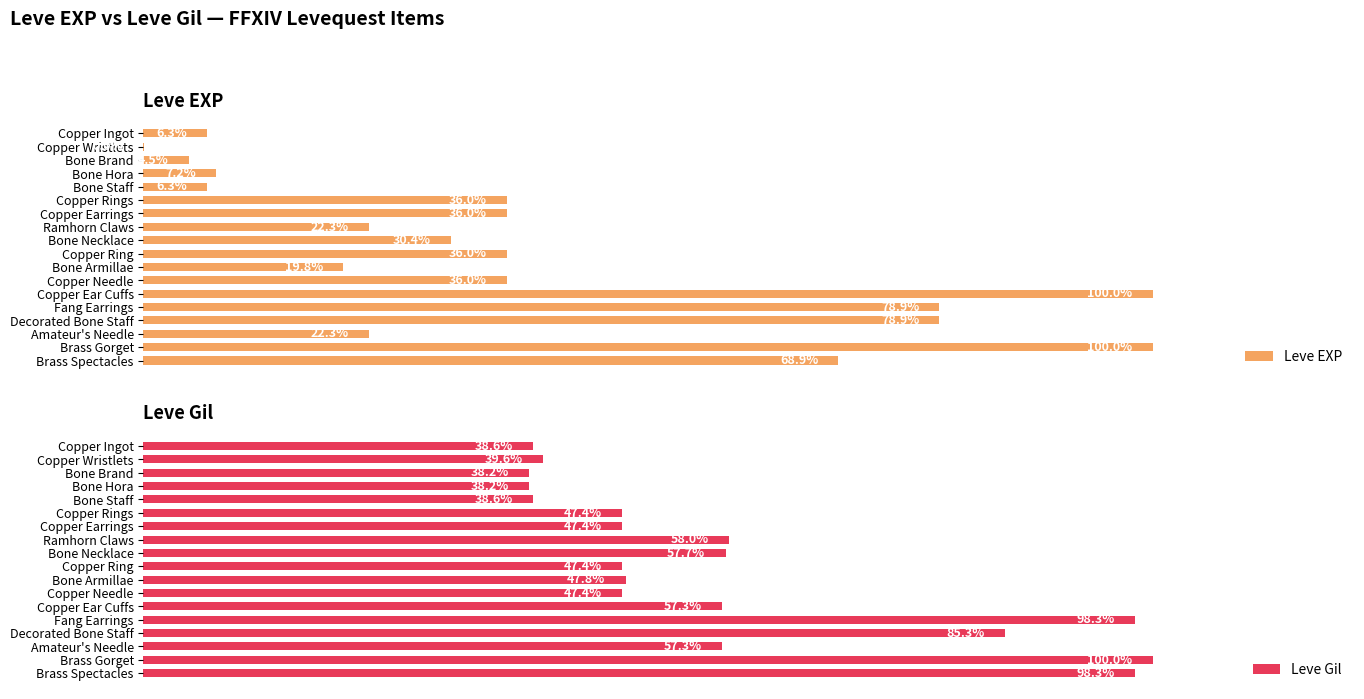

Reading right to left, what are all the values shown in this chart?

Leve EXP: 68.9	100.0	22.3	78.9	78.9	100.0	36.0	19.8	36.0	30.4	22.3	36.0	36.0	6.3	7.2	4.5	0.0	6.3
Leve Gil: 98.3	100.0	57.3	85.3	98.3	57.3	47.4	47.8	47.4	57.7	58.0	47.4	47.4	38.6	38.2	38.2	39.6	38.6